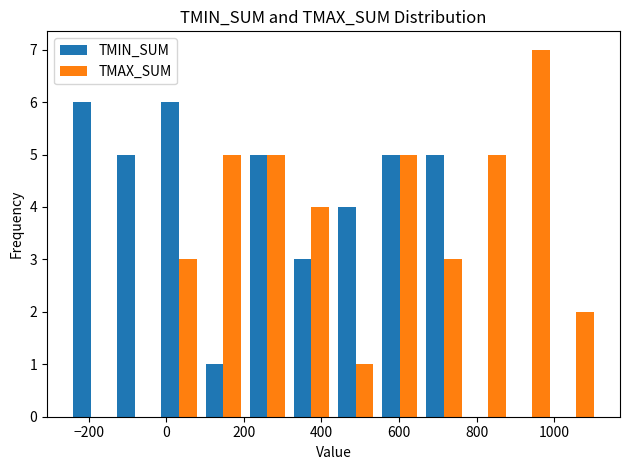

Reading left to right, list every range on the x-axis with the height of the bar of each series over it. Neither the bar edges nor the heights are printed on the chart, so give them approximately, as read against the axes.

-260 to -140: TMIN_SUM=6	TMAX_SUM=0
-140 to -20: TMIN_SUM=5	TMAX_SUM=0
-20 to 80: TMIN_SUM=6	TMAX_SUM=3
80 to 200: TMIN_SUM=1	TMAX_SUM=5
200 to 320: TMIN_SUM=5	TMAX_SUM=5
320 to 440: TMIN_SUM=3	TMAX_SUM=4
440 to 540: TMIN_SUM=4	TMAX_SUM=1
540 to 660: TMIN_SUM=5	TMAX_SUM=5
660 to 780: TMIN_SUM=5	TMAX_SUM=3
780 to 880: TMIN_SUM=0	TMAX_SUM=5
880 to 1000: TMIN_SUM=0	TMAX_SUM=7
1000 to 1120: TMIN_SUM=0	TMAX_SUM=2